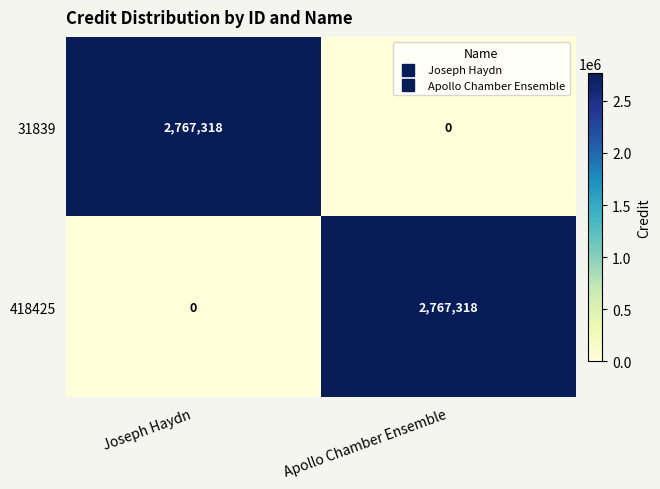

Reading right to left, what are all the values shown in this chart?

31839: 0	2767318
418425: 2767318	0